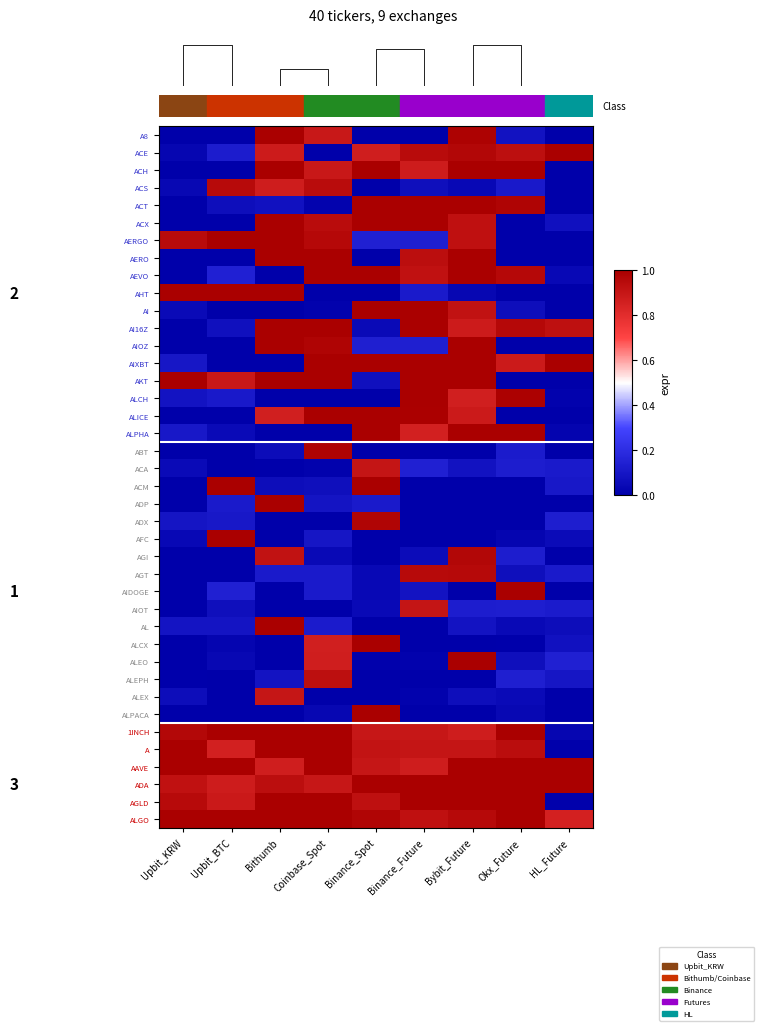

What is the spread (max minus min) of values at Upbit_BTC?

1.0